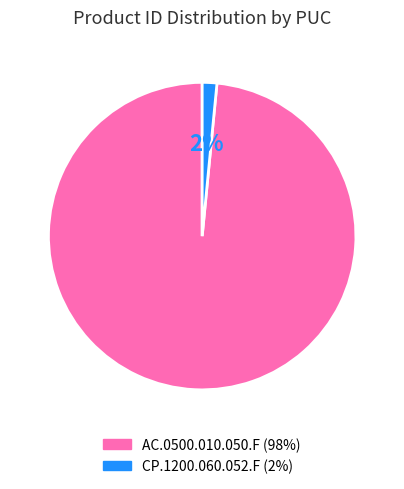

Which category has the biggest portion of the pie?

AC.0500.010.050.F